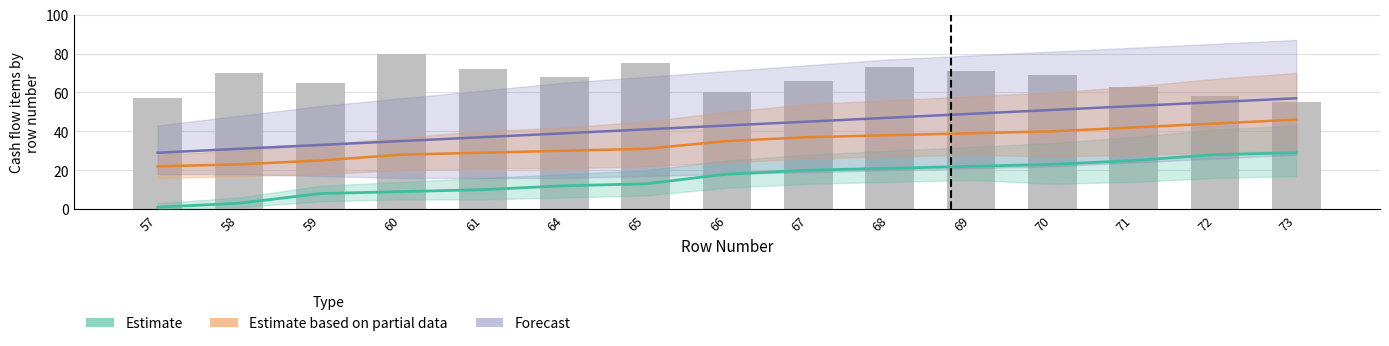

At which category is the sum across all series the highest?

73